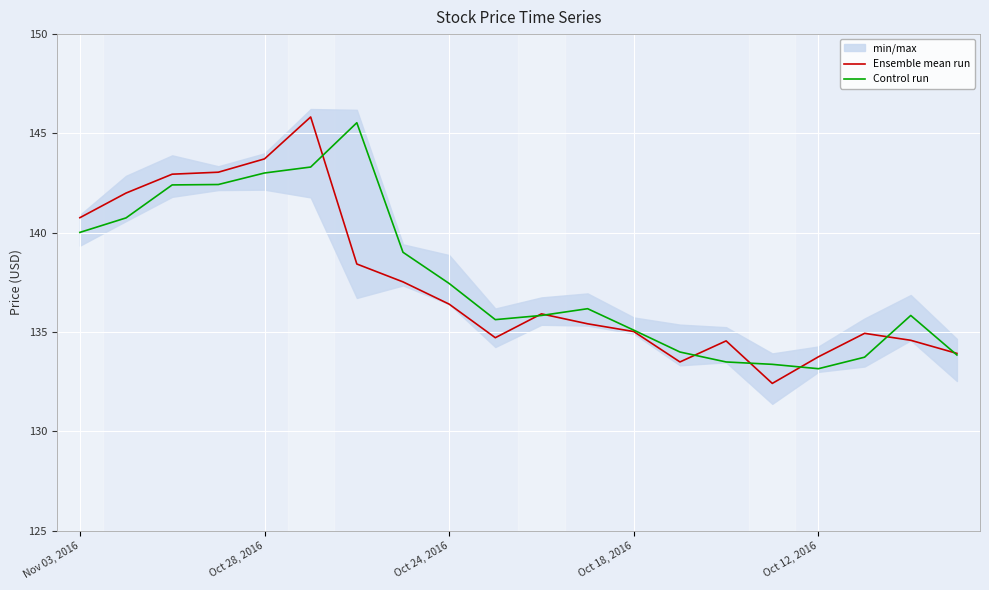

True or false: Control run has a value of 143.0 at Oct 28, 2016.

True